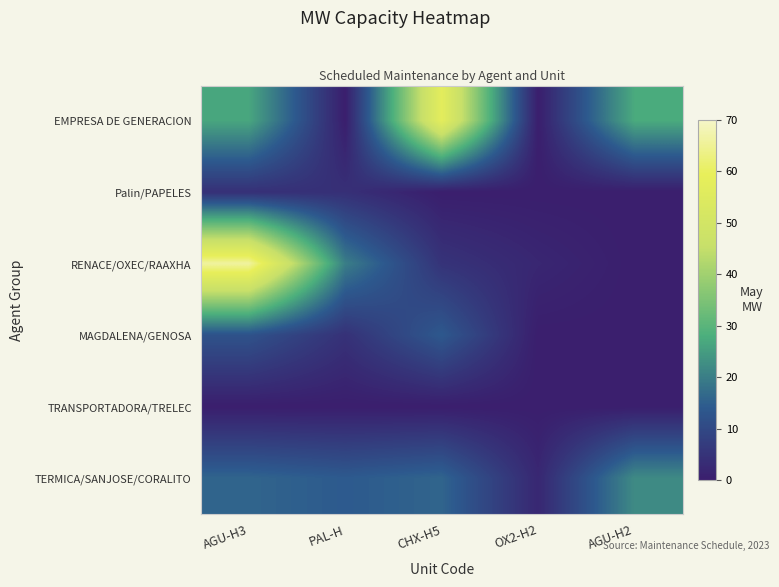

Rank the series by their maximum value, from lowest to highest.

TRANSPORTADORA/TRELEC, Palin/PAPELES, MAGDALENA/GENOSA, TERMICA/SANJOSE/CORALITO, EMPRESA DE GENERACION, RENACE/OXEC/RAAXHA